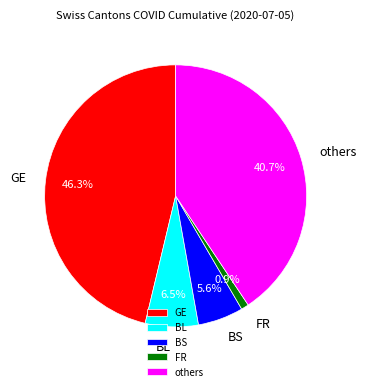

Between BL and FR, which is larger?

BL